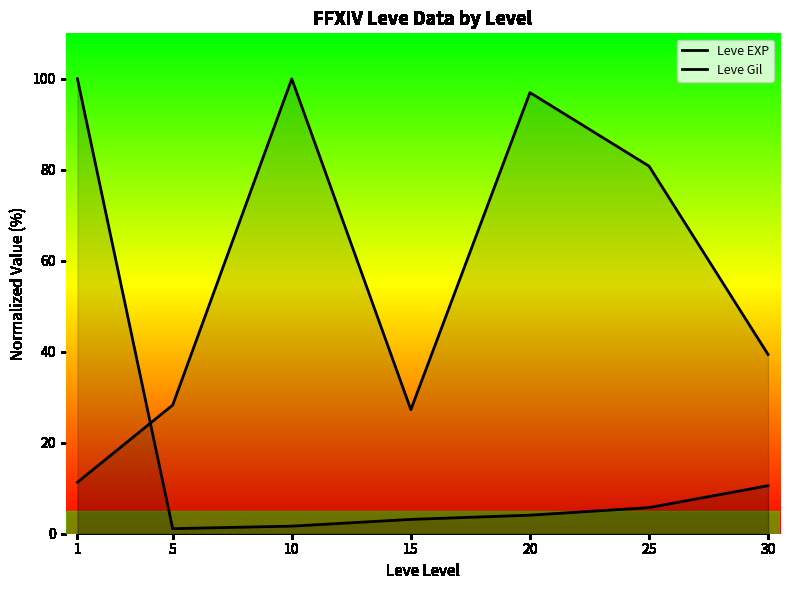

Reading right to left, list all the values displayed in this chart.

Leve EXP: 30=10.6	25=5.7	20=4.1	15=3.1	10=1.7	5=1.1	1=100.0
Leve Gil: 30=39.4	25=80.8	20=97.0	15=27.3	10=100.0	5=28.3	1=11.3